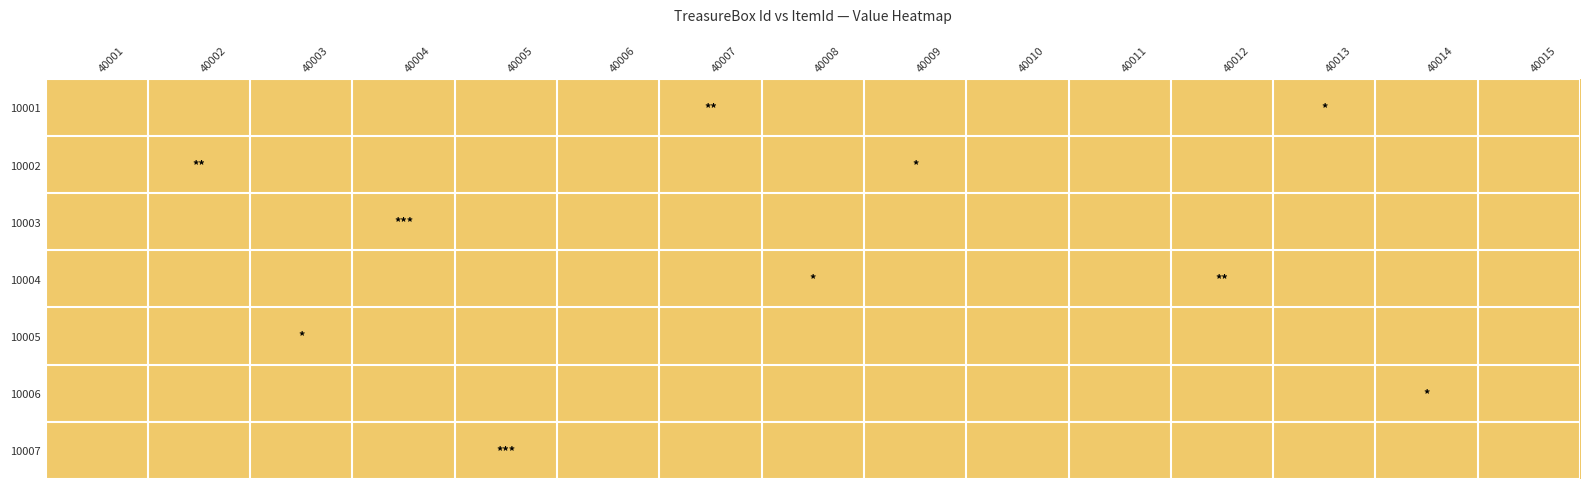

Reading right to left, transcribe all the data shown in this chart.

10001: 40015=1.0	40014=1.0	40013=1.0	40012=1.0	40011=1.0	40010=1.0	40009=1.0	40008=1.0	40007=1.0	40006=1.0	40005=1.0	40004=1.0	40003=1.0	40002=1.0	40001=1.0
10002: 40015=1.0	40014=1.0	40013=1.0	40012=1.0	40011=1.0	40010=1.0	40009=1.0	40008=1.0	40007=1.0	40006=1.0	40005=1.0	40004=1.0	40003=1.0	40002=1.0	40001=1.0
10003: 40015=1.0	40014=1.0	40013=1.0	40012=1.0	40011=1.0	40010=1.0	40009=1.0	40008=1.0	40007=1.0	40006=1.0	40005=1.0	40004=1.0	40003=1.0	40002=1.0	40001=1.0
10004: 40015=1.0	40014=1.0	40013=1.0	40012=1.0	40011=1.0	40010=1.0	40009=1.0	40008=1.0	40007=1.0	40006=1.0	40005=1.0	40004=1.0	40003=1.0	40002=1.0	40001=1.0
10005: 40015=1.0	40014=1.0	40013=1.0	40012=1.0	40011=1.0	40010=1.0	40009=1.0	40008=1.0	40007=1.0	40006=1.0	40005=1.0	40004=1.0	40003=1.0	40002=1.0	40001=1.0
10006: 40015=1.0	40014=1.0	40013=1.0	40012=1.0	40011=1.0	40010=1.0	40009=1.0	40008=1.0	40007=1.0	40006=1.0	40005=1.0	40004=1.0	40003=1.0	40002=1.0	40001=1.0
10007: 40015=1.0	40014=1.0	40013=1.0	40012=1.0	40011=1.0	40010=1.0	40009=1.0	40008=1.0	40007=1.0	40006=1.0	40005=1.0	40004=1.0	40003=1.0	40002=1.0	40001=1.0